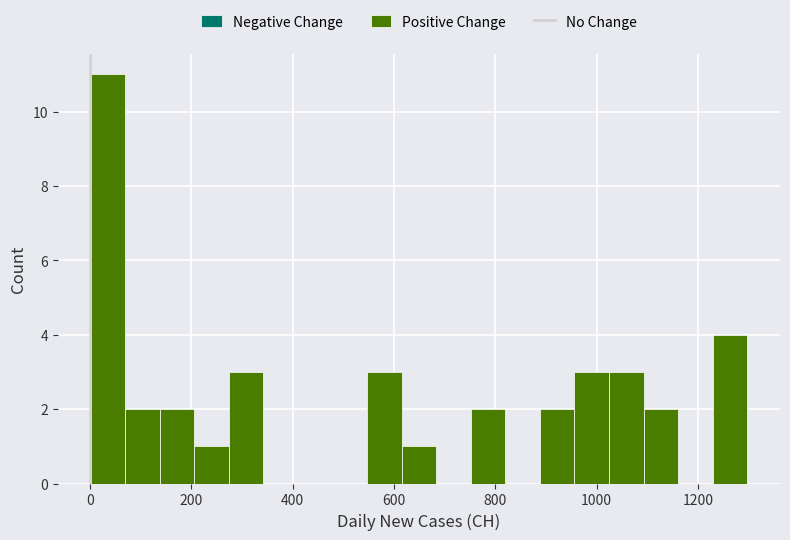

Around what value on the x-axis is the tallest bar? Give the approximate position of its centre, as read against the axis.

40